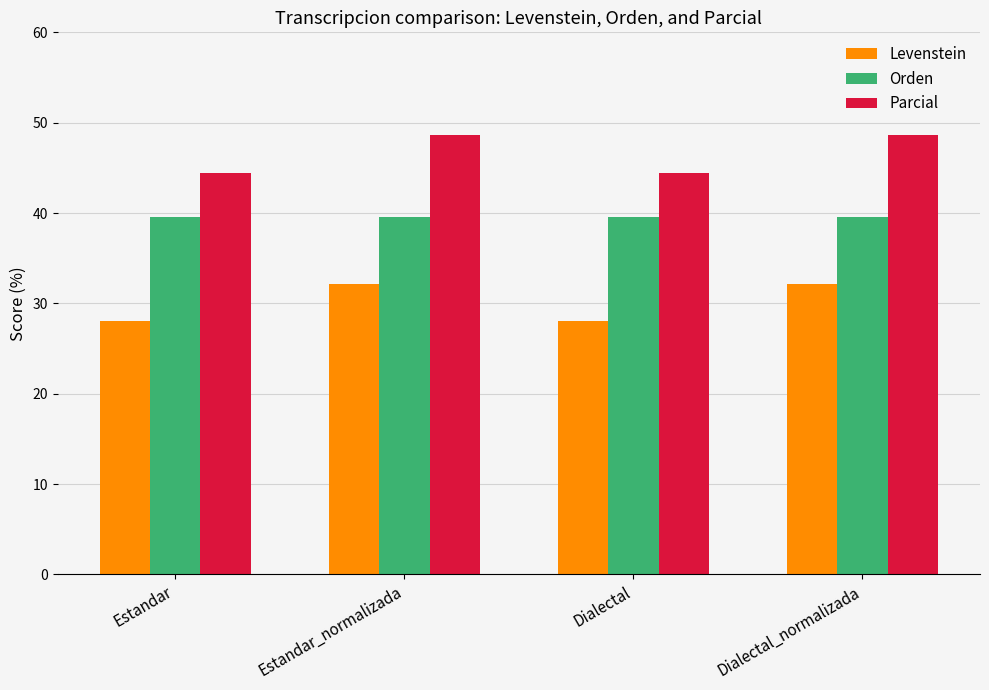

What is the spread (max minus min) of values at Estandar?

16.4